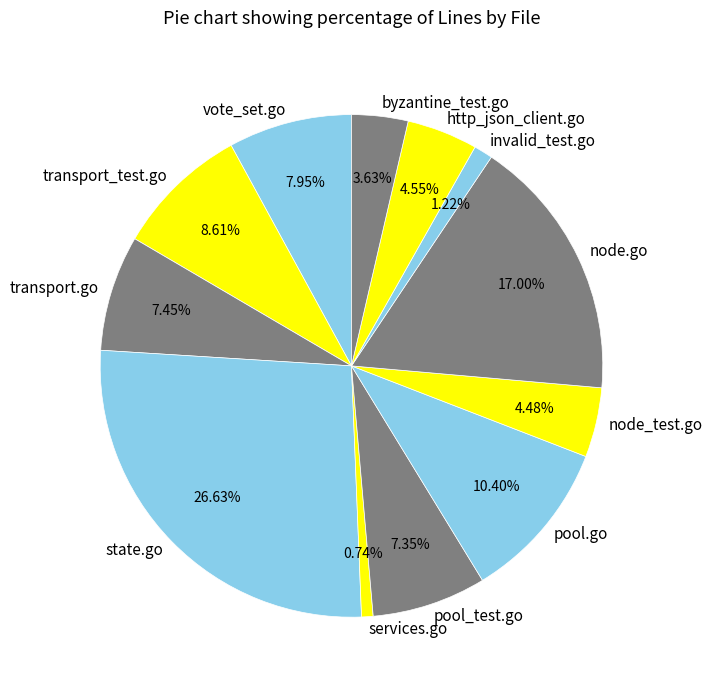

To the nearest percent, what is the average slice percentage?

8%